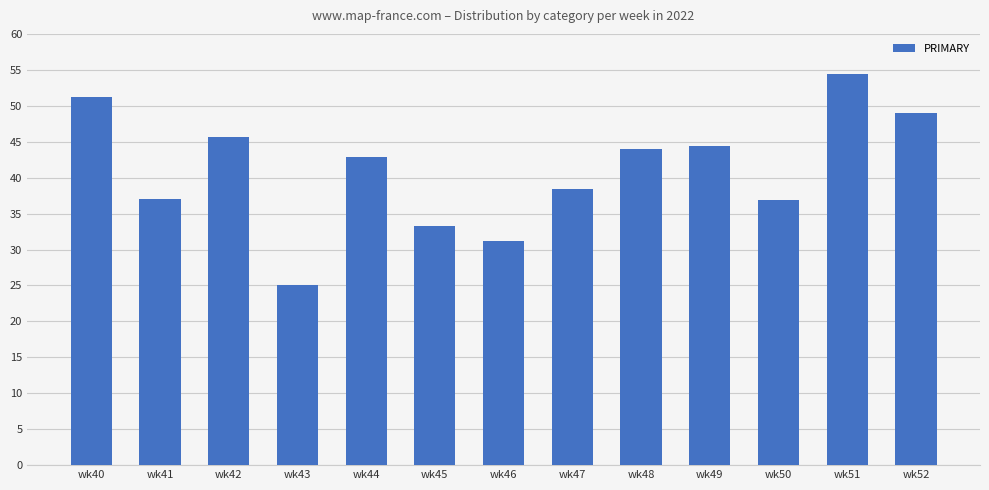

What is the average value?

41.0